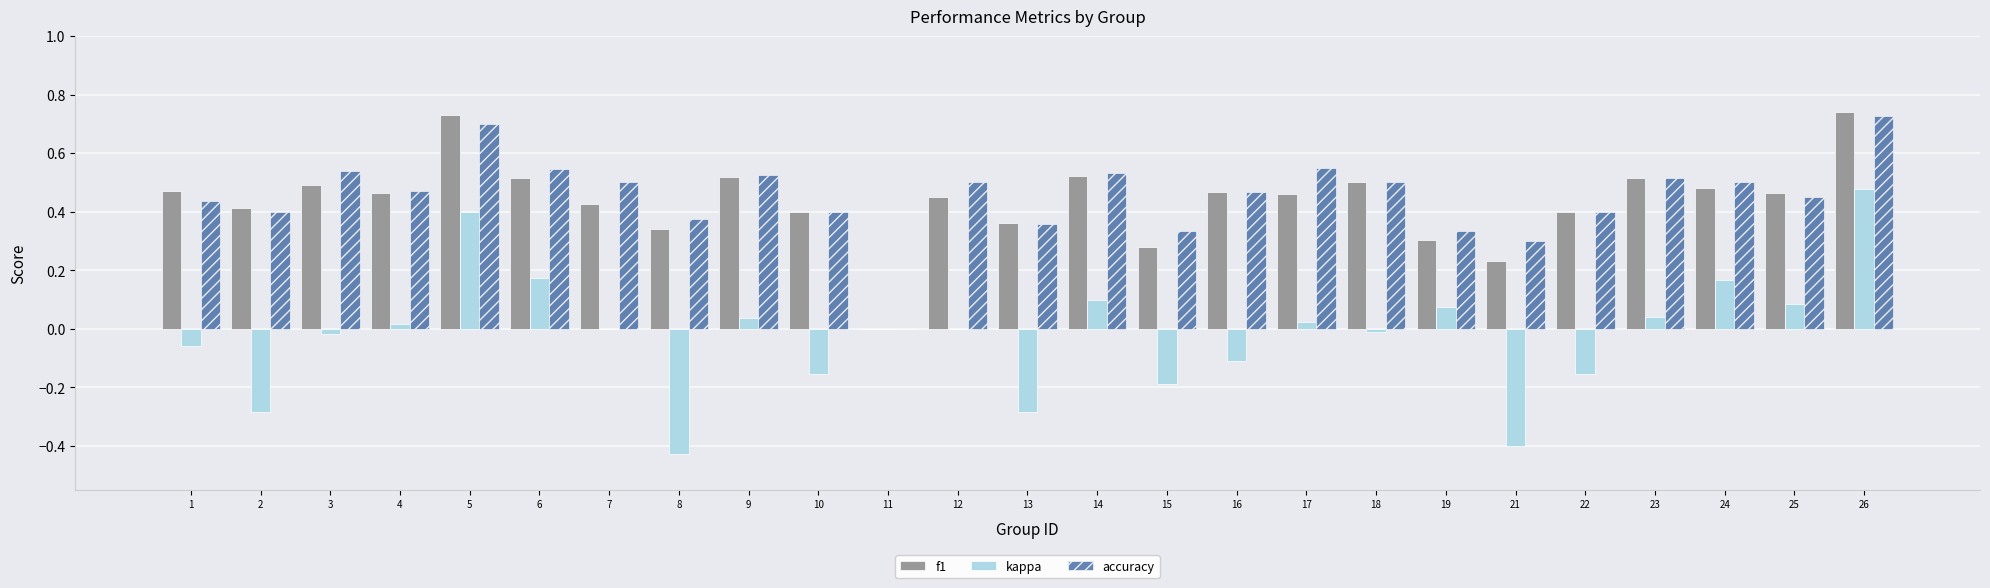

Which series has the largest range (max minus min)?

kappa